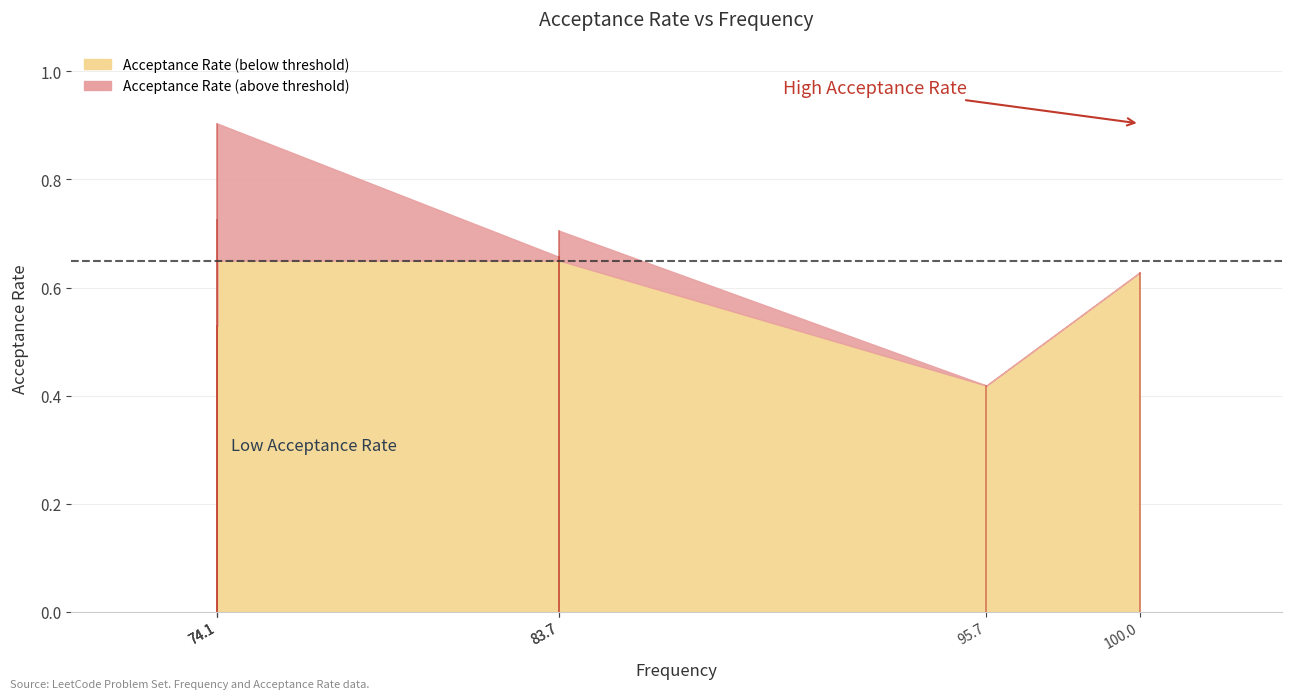

The chart shows a value of 0.2 at Car Fleet. True or false?

False